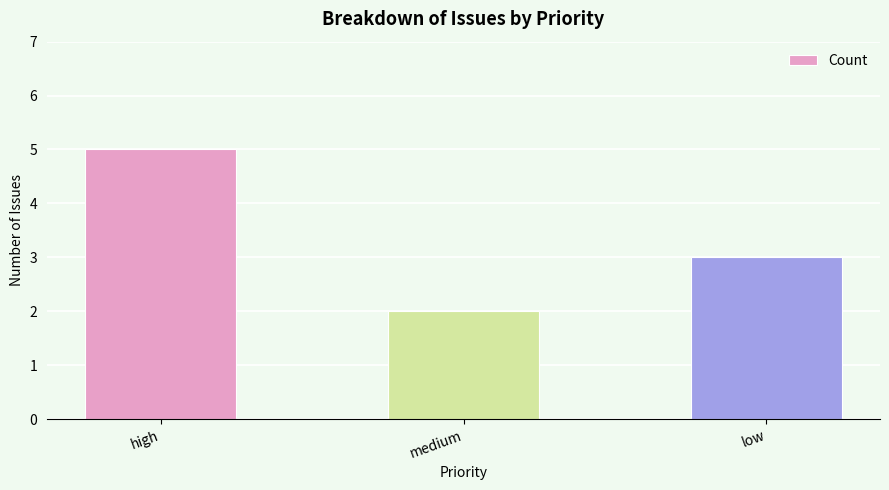

What is the change in value from high to medium?

-3